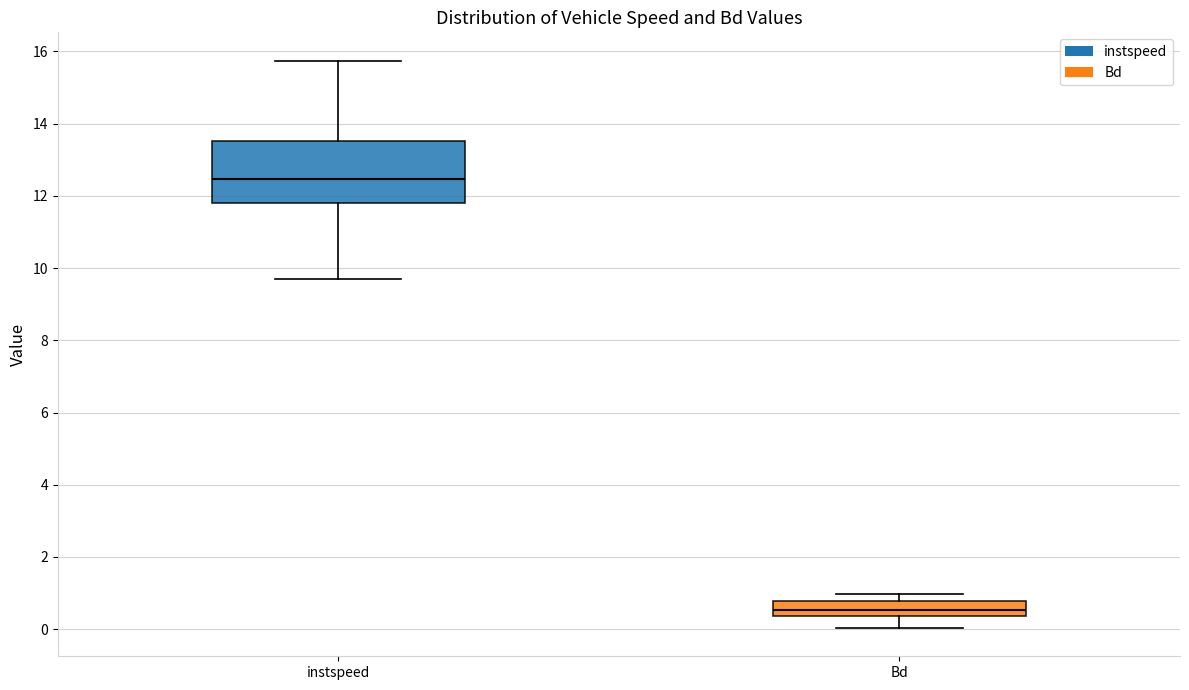

Which box has the highest median line?

instspeed